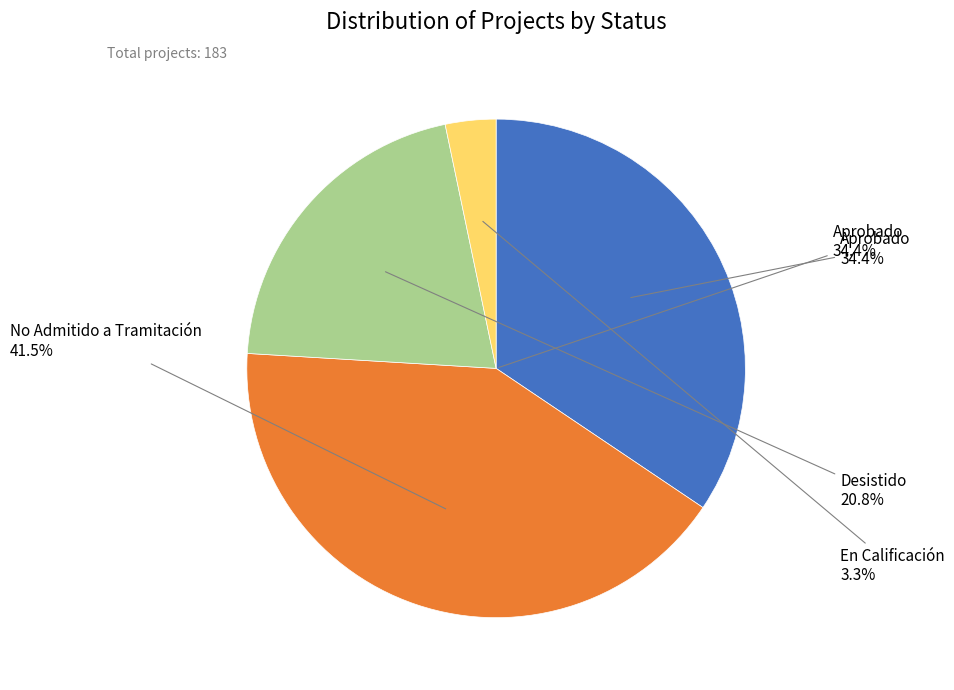

Approximately how many times larger is the value at No Admitido a Tramitación compared to Desistido?

2.0